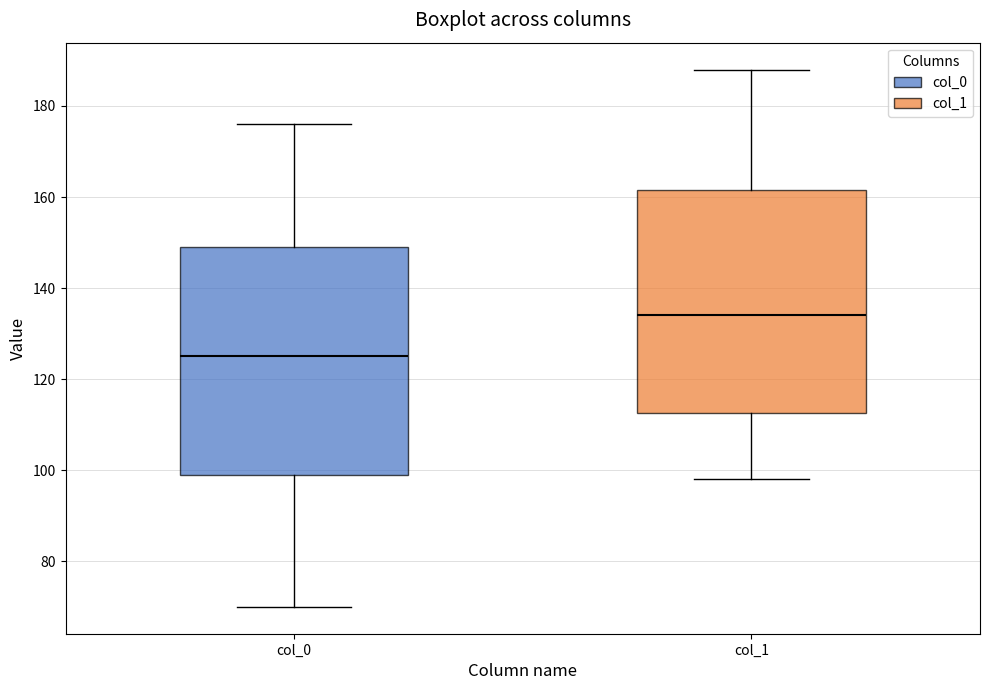

Reading left to right, read every box against the y-axis: the position of its median line, the range the box covers, and the ends of its whiskers. The values are not printed on the chart, so give them approximately, as read against the axis.

col_0: median 126, box 100 to 150, whiskers 70 to 176
col_1: median 134, box 112 to 162, whiskers 98 to 188